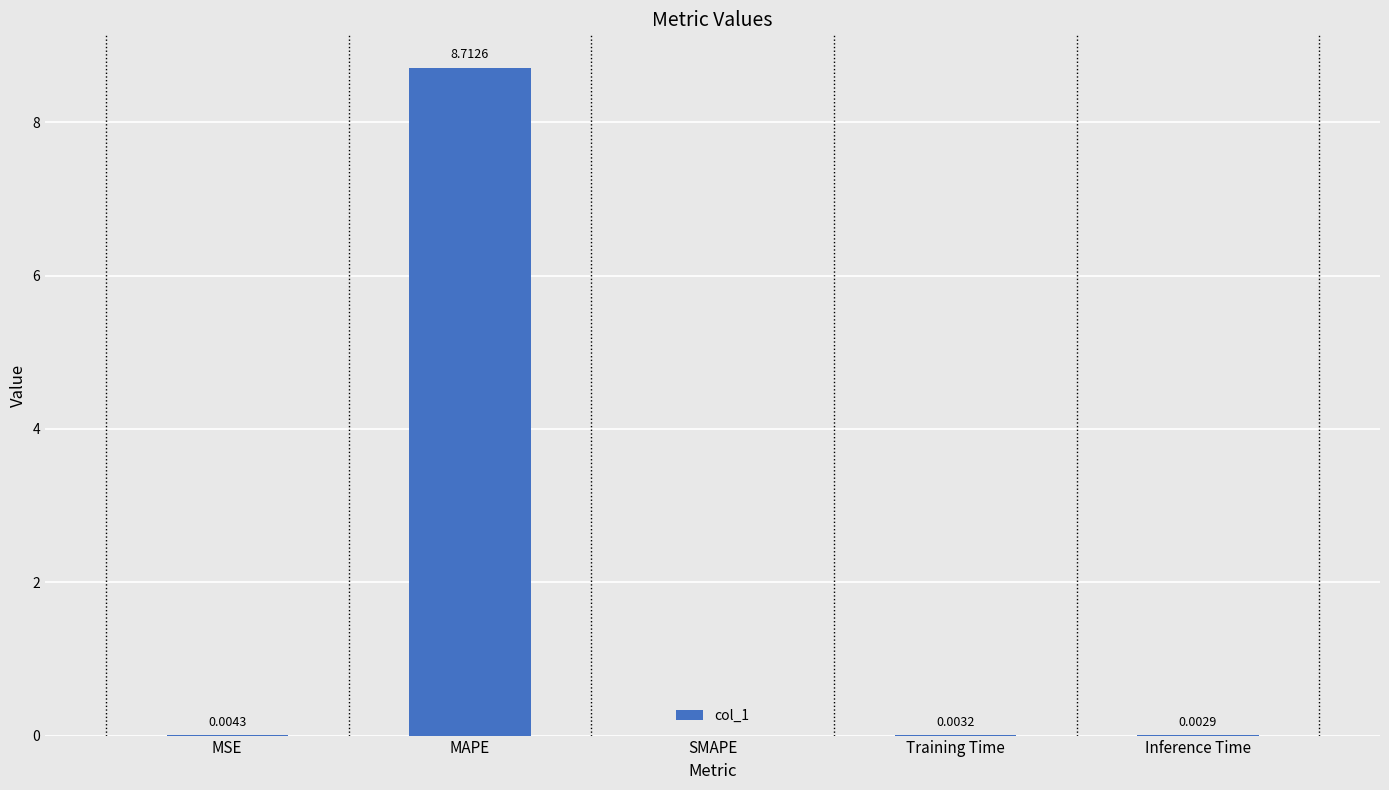

What is the sum of the values at Inference Time and MAPE?

8.7